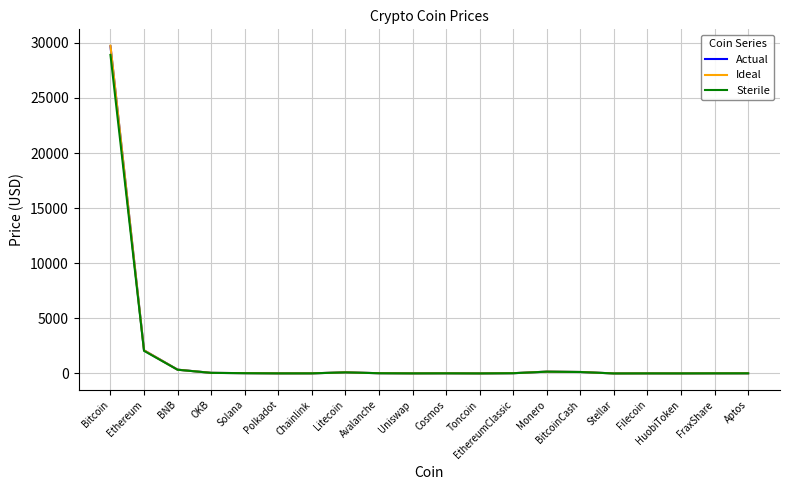

Which series has the widest spread of values?

Ideal